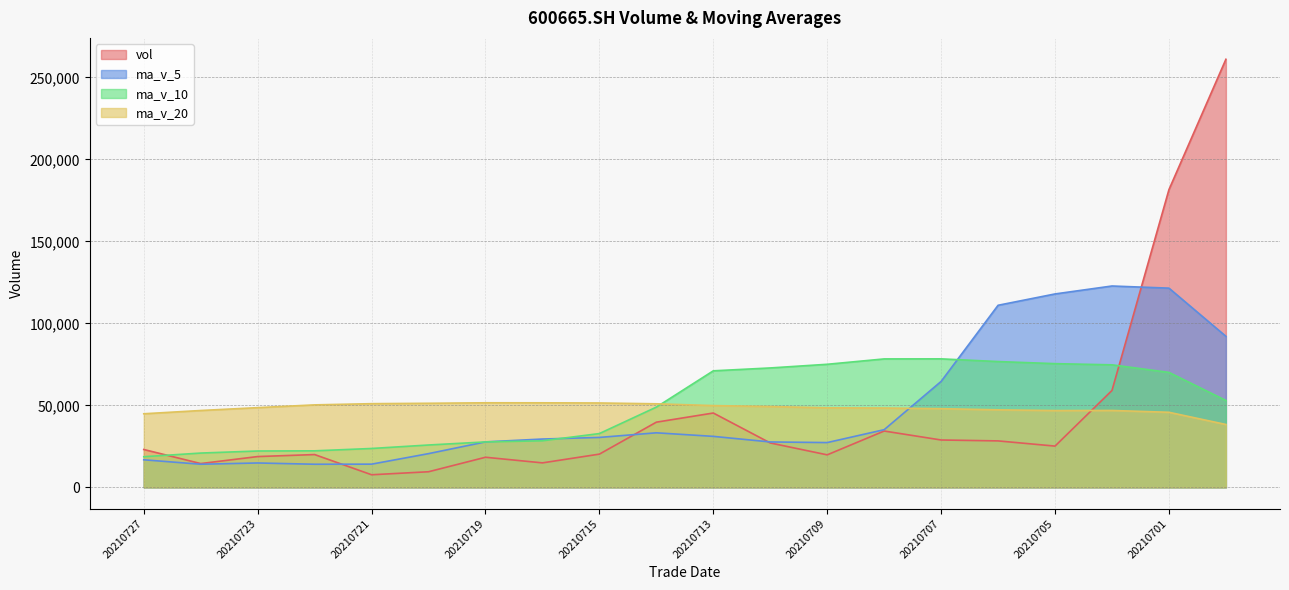

The ma_v_20 series shows 18238.4 at 20210719. True or false?

False